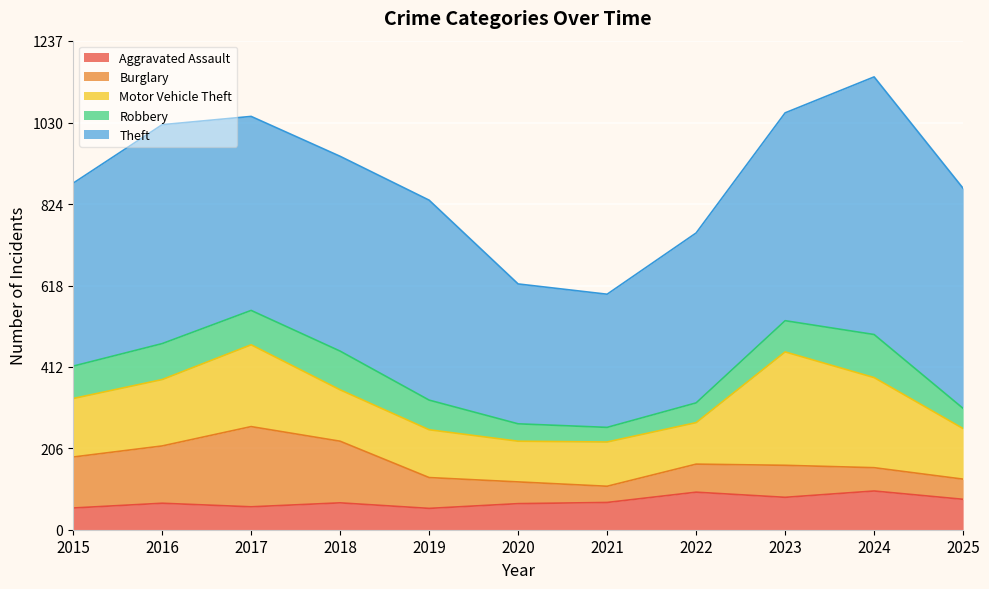

Which series has the widest spread of values?

Theft